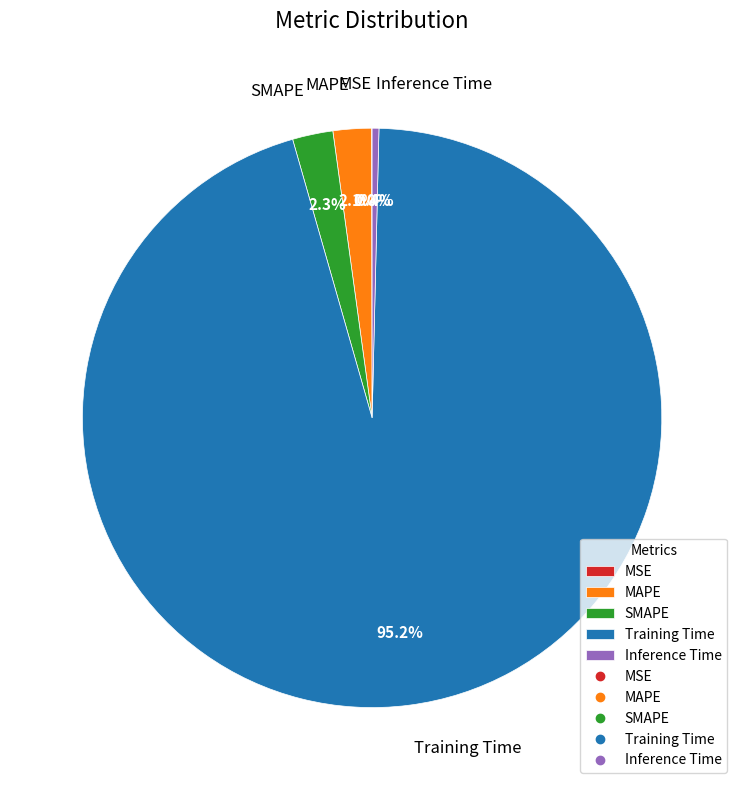

Which category has the biggest portion of the pie?

Training Time